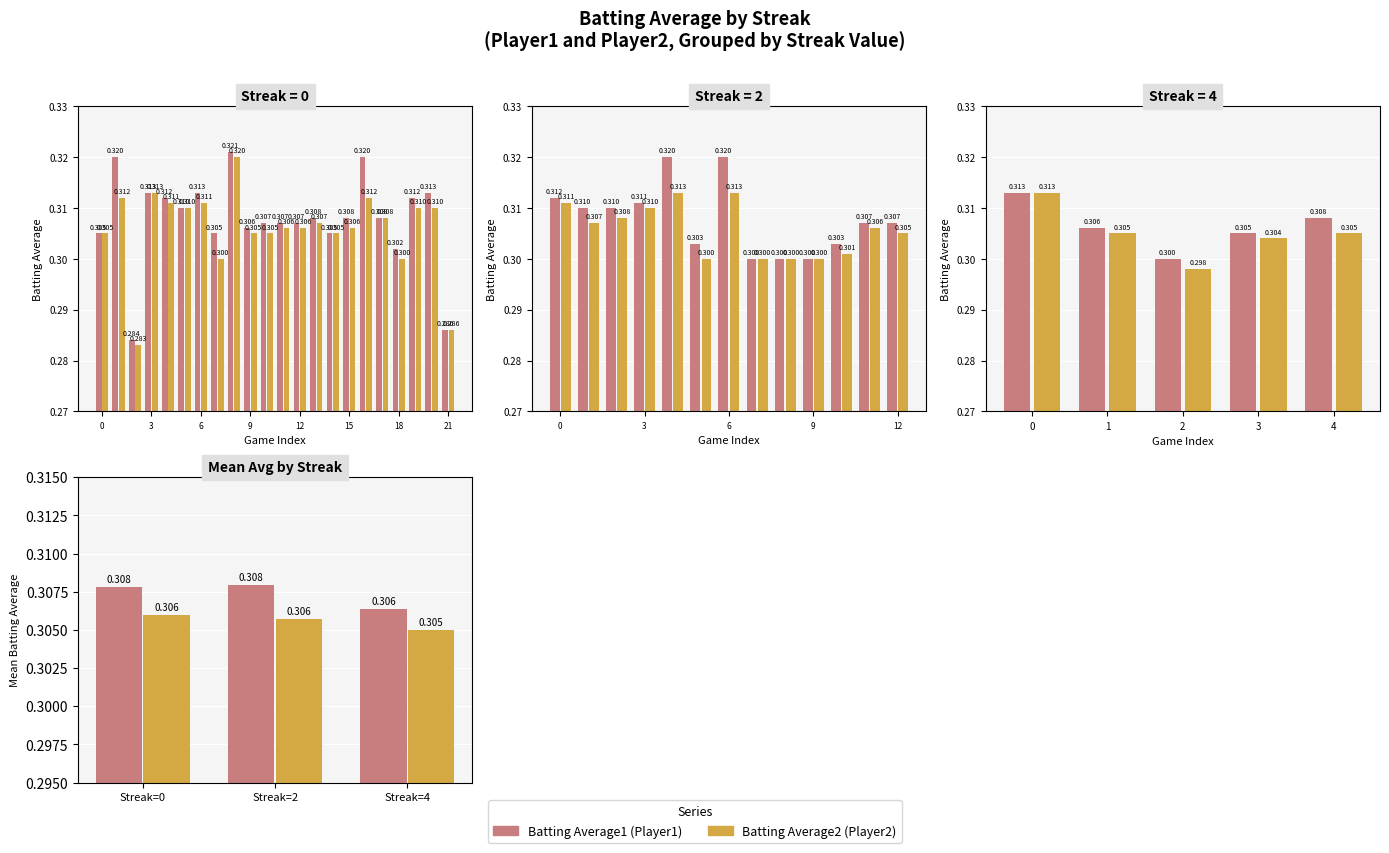

Is it true that Batting Average2 equals 0.2 at Streak=0?

False